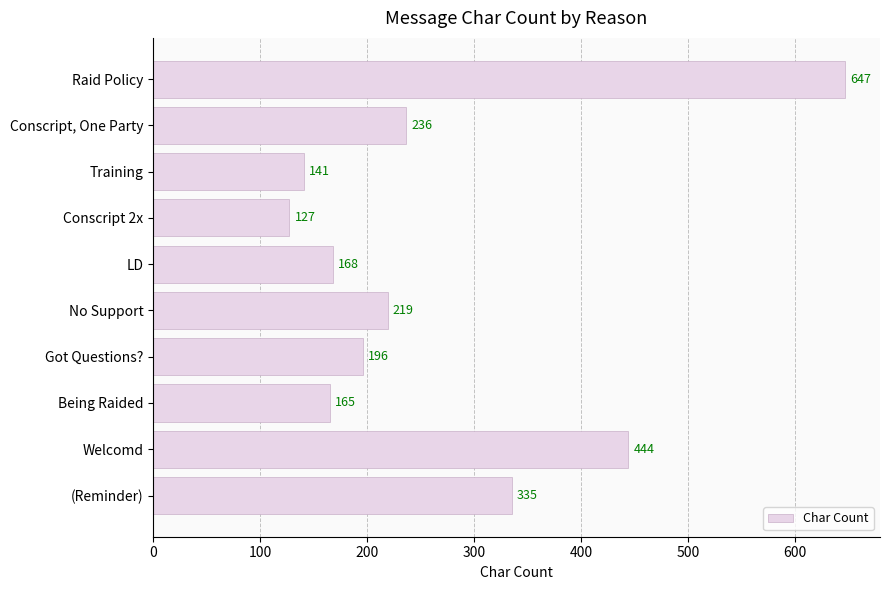

What is the smallest value displayed?

127